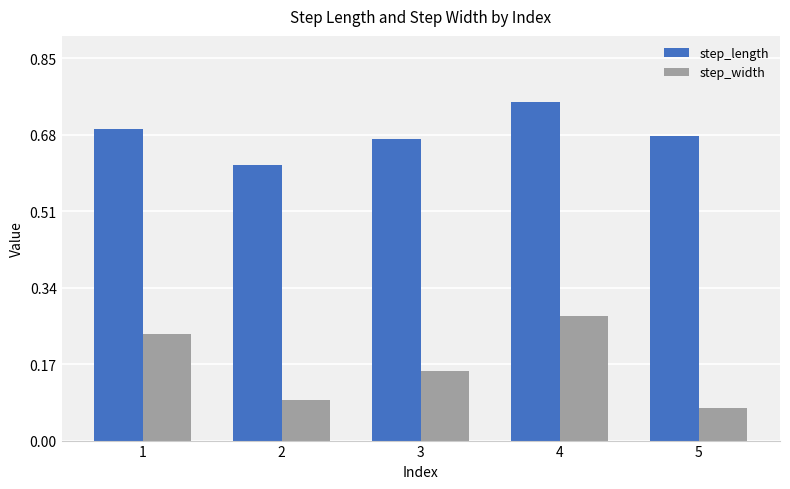

At which category is the sum across all series the highest?

4